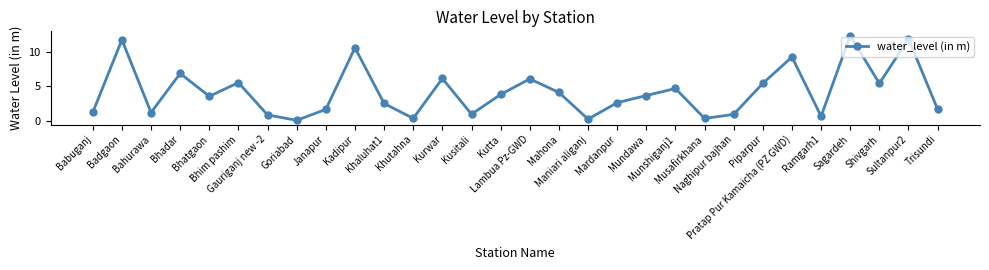

True or false: the data shows 16.1 at Sultanpur2.

False